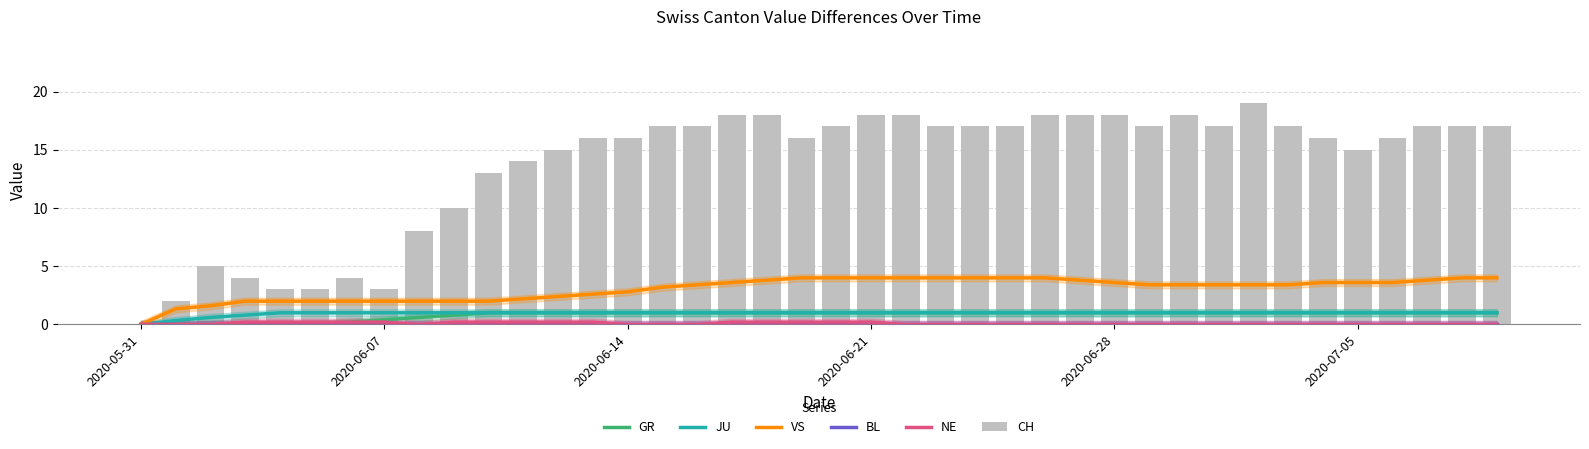

What is the total value across all series at 12?

19.6